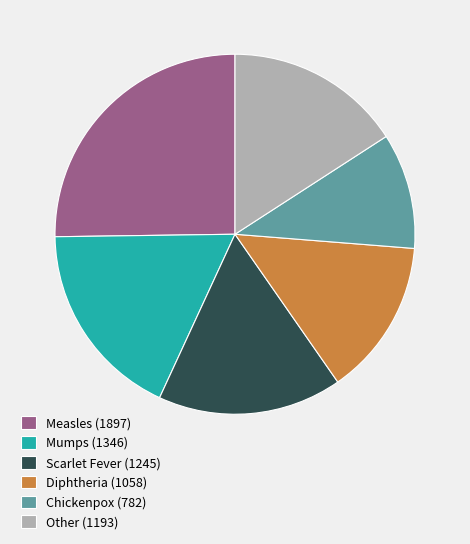

Which has a higher value, Measles (1897) or Scarlet Fever (1245)?

Measles (1897)